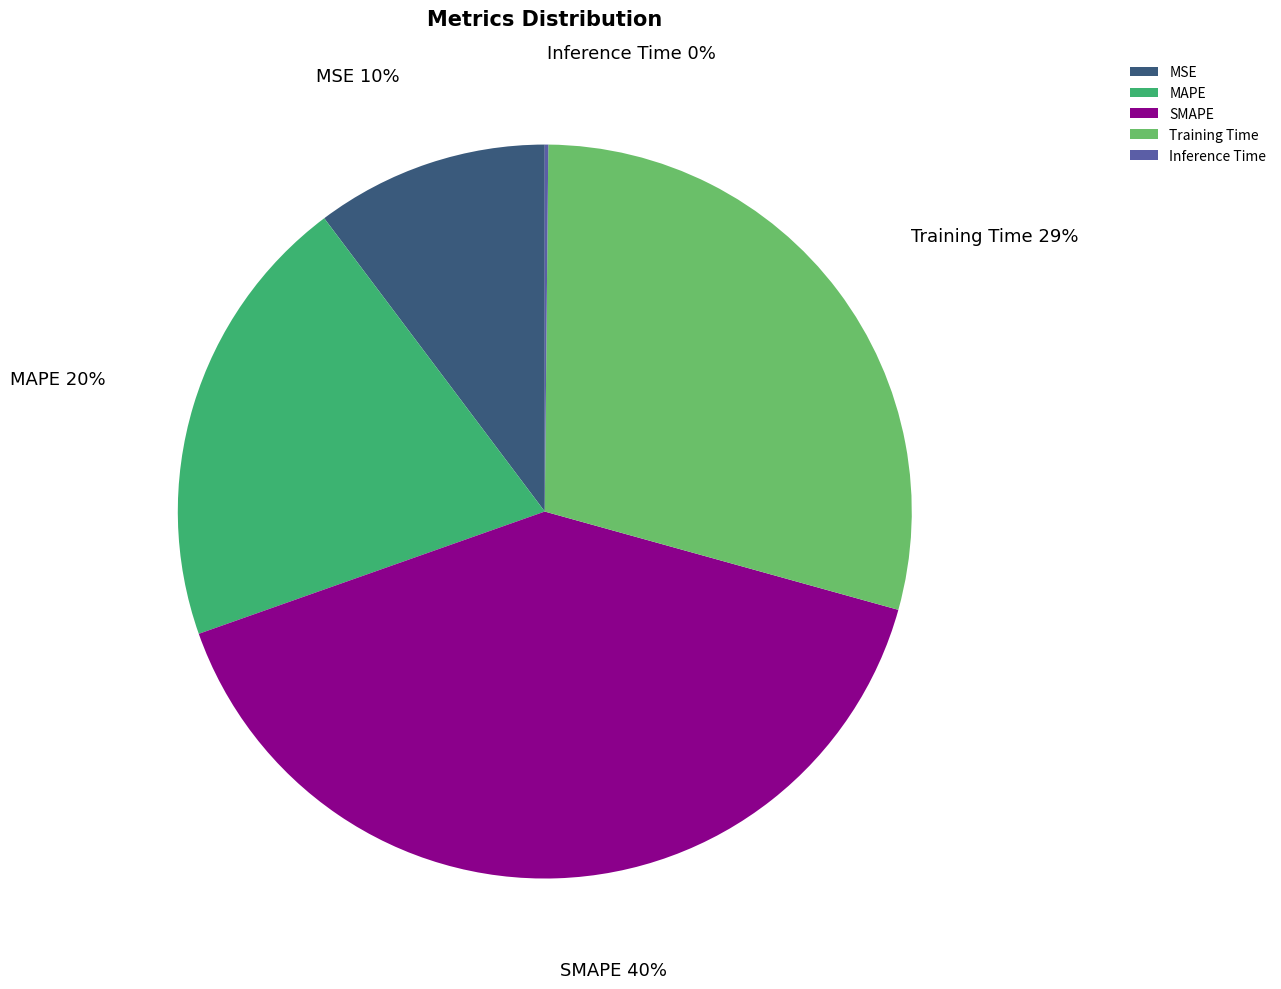

Combined, do MAPE and Training Time account for over 50%?

No